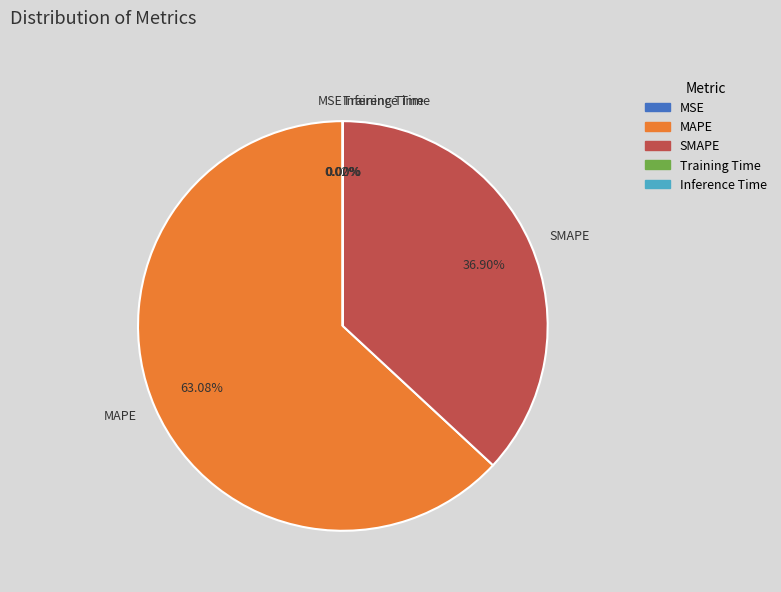

Which category has the biggest portion of the pie?

MAPE